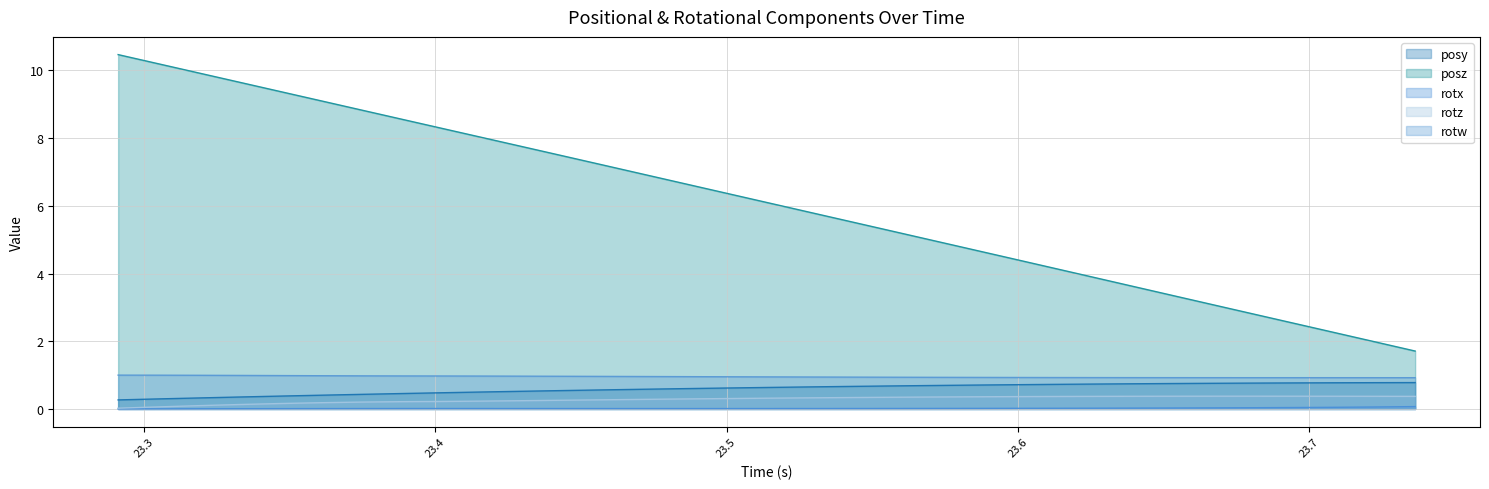

True or false: posz and rotw cross at least once.

False